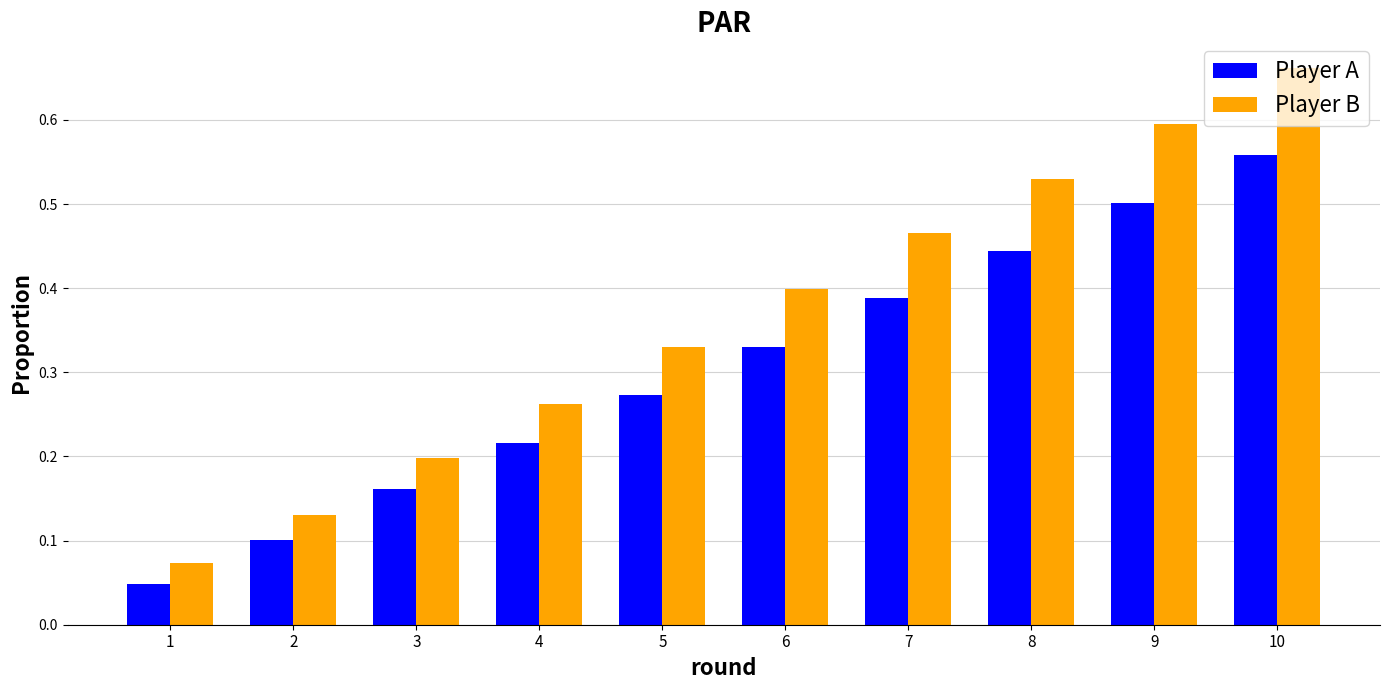

What are all the series names shown in the legend?

Player A, Player B